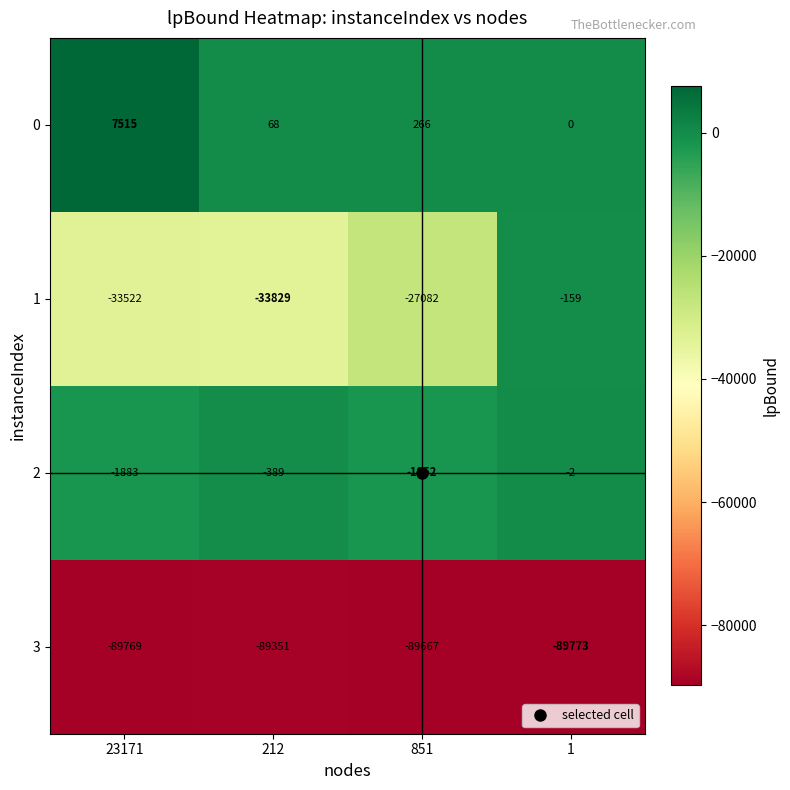

Which category has the highest value across all series?

23171